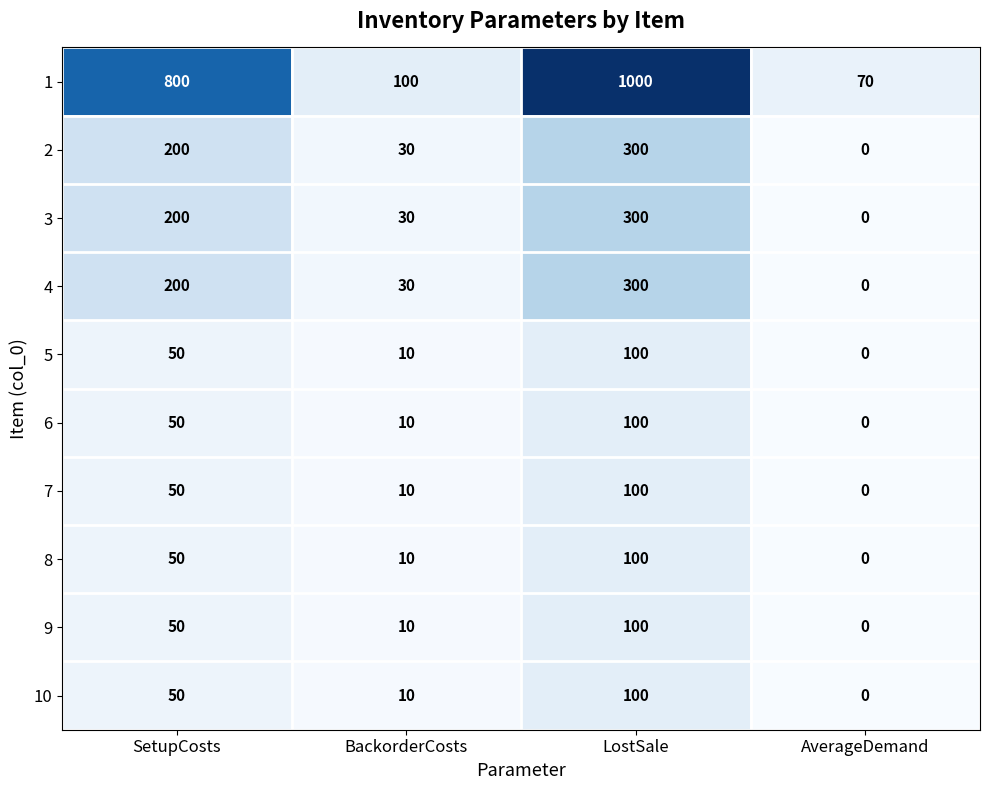

Count the 9 values in the range 10 to 100.

3